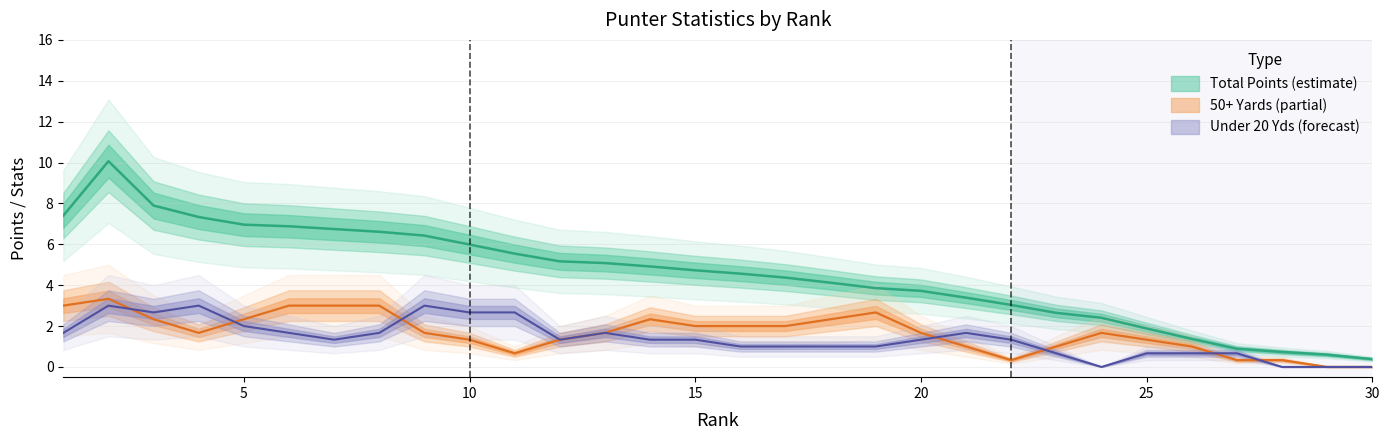

True or false: OB has a value of -0.2 at 23.

False